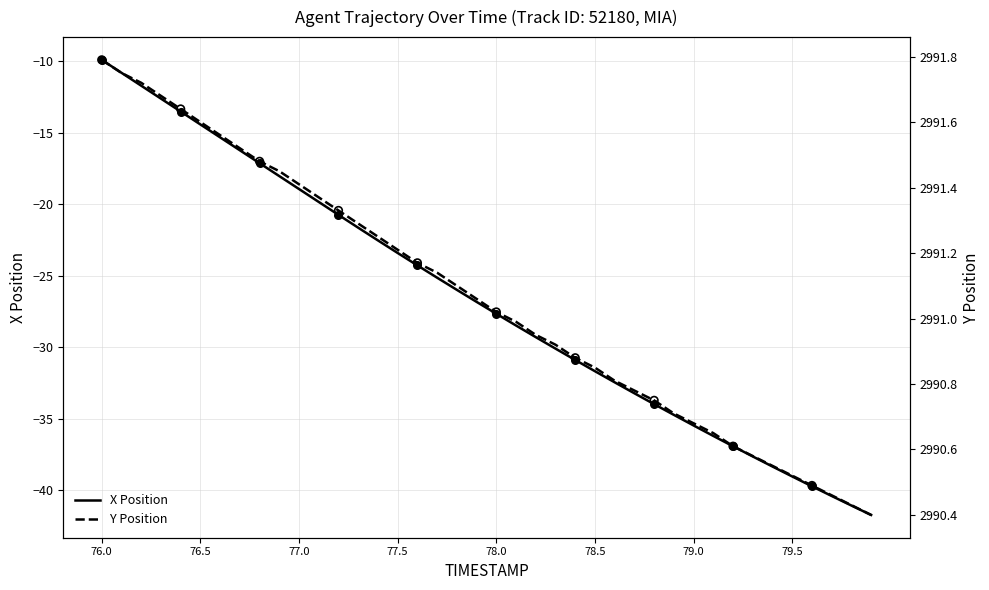

What is the total value across all series at 79.7?

2950.1